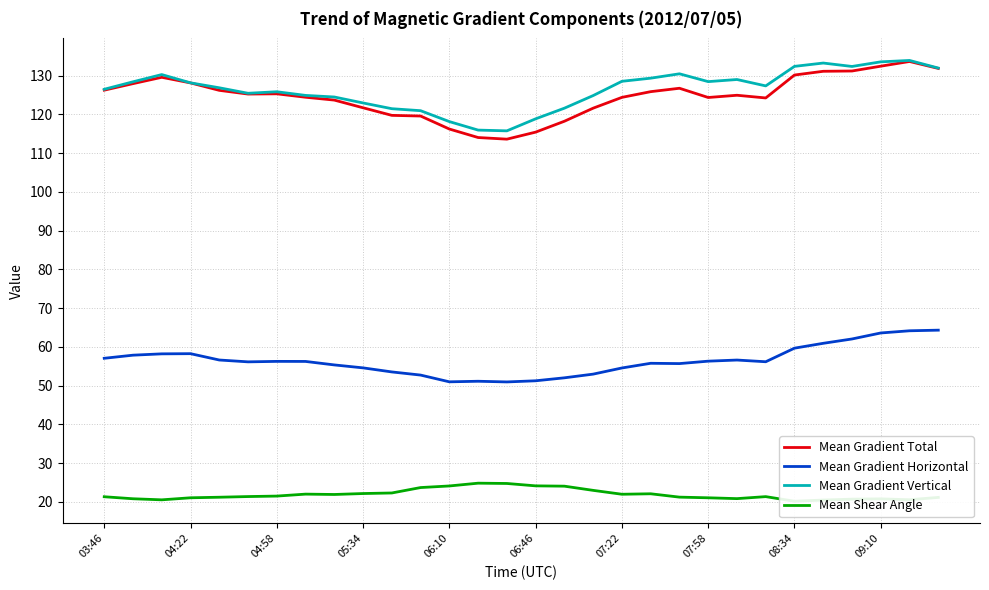

Is this an area chart (filled region under the line)?

No